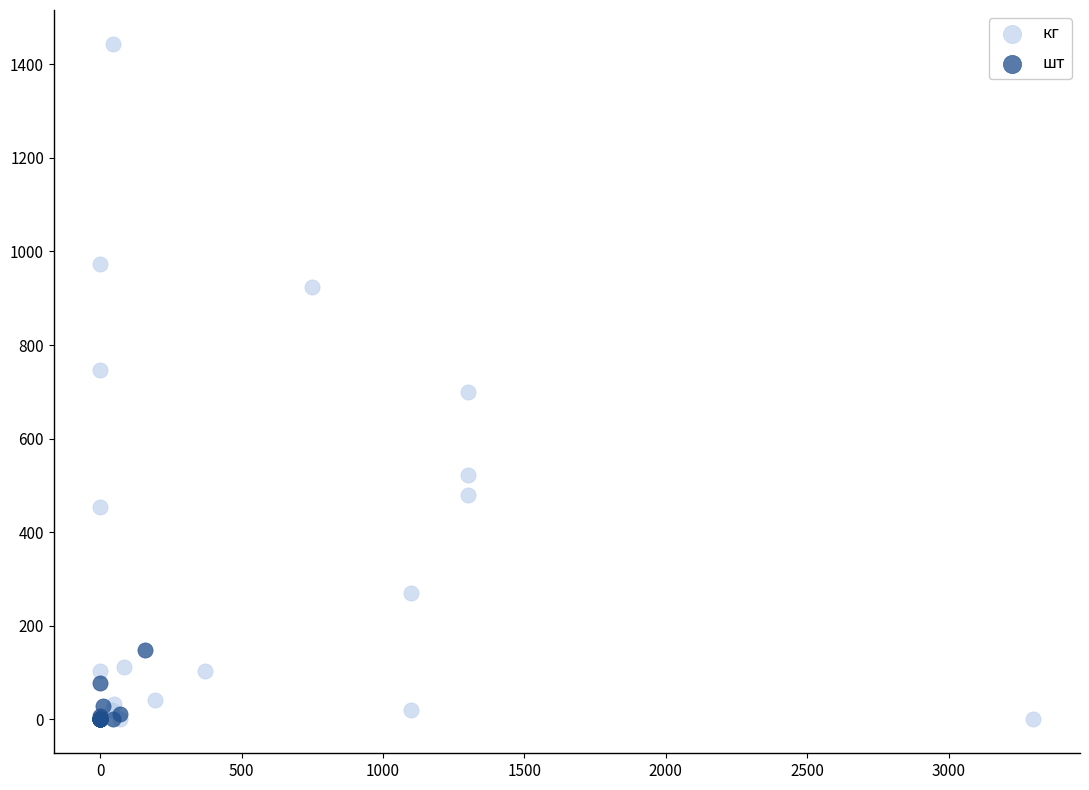

Which series has the widest spread of Y values?

кг